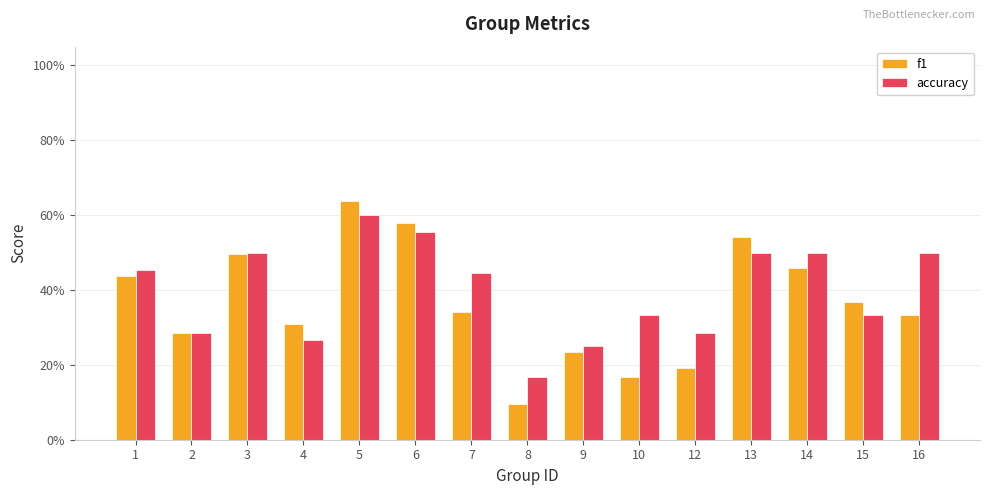

Are the bars grouped side by side (vs. stacked)?

Yes